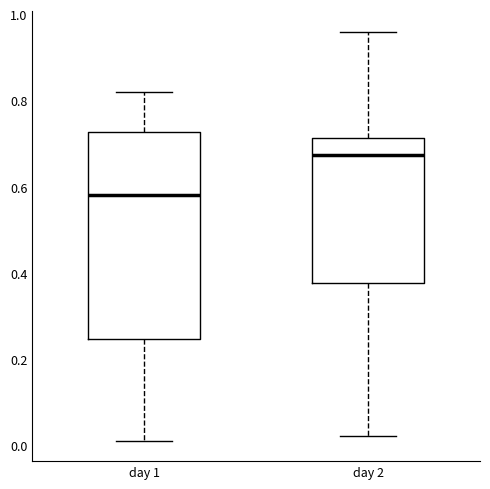

Where does the upper whisker of the box for day 2 end on the y-axis? The values are not printed on the chart, so give them approximately, as read against the axis.

0.96